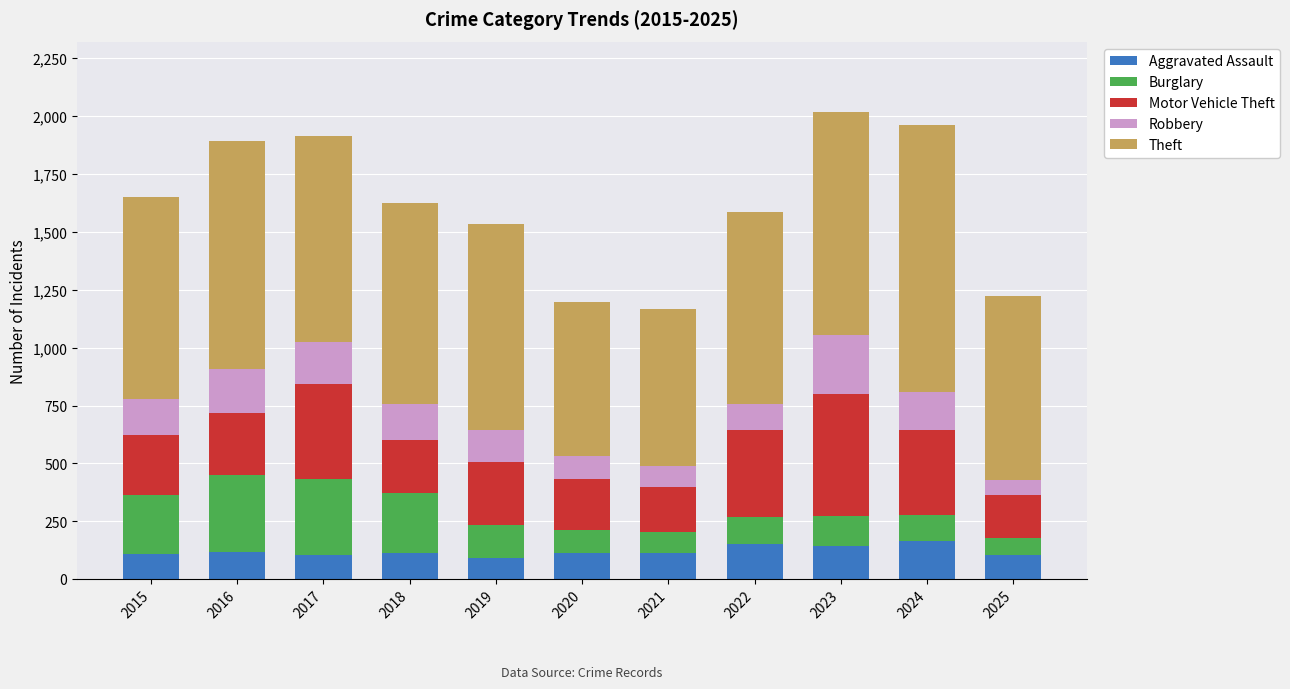

What is the sum of the Aggravated Assault values at 2023 and 2025?

250